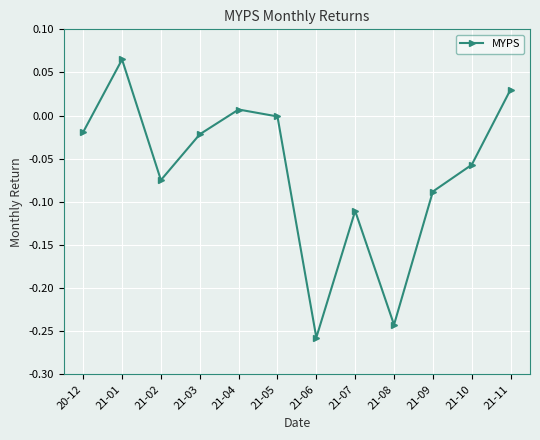

Which category has the highest value across all series?

21-01